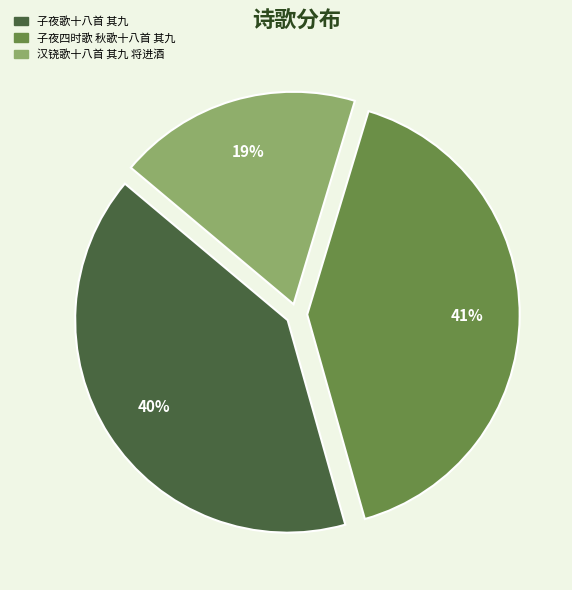

To the nearest percent, what portion does 子夜歌十八首 其九 represent?

40%